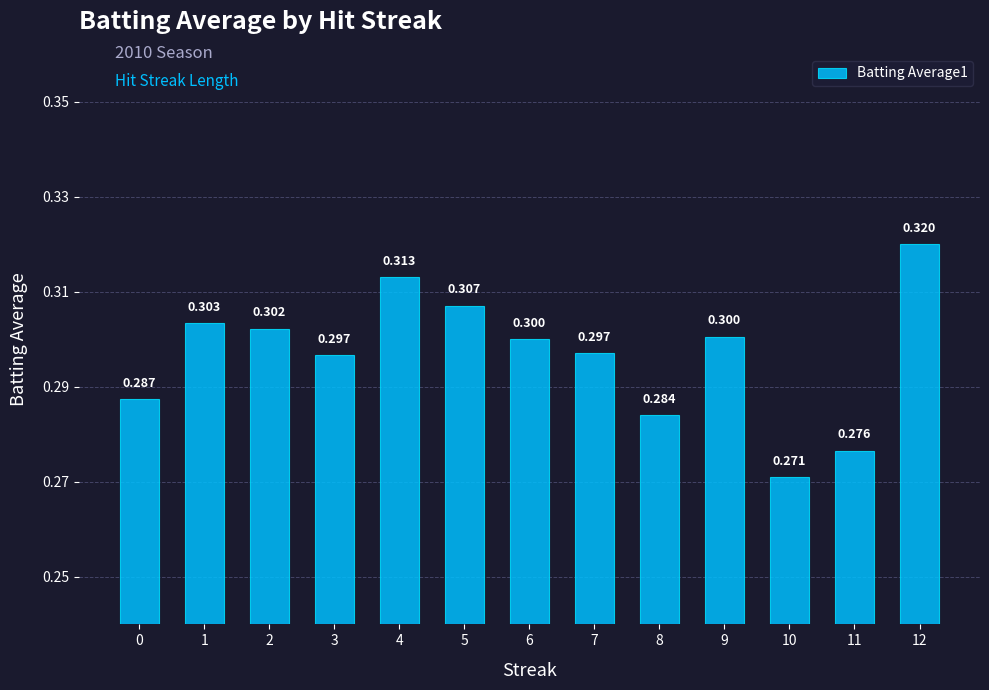

Rank the categories by value from highest to lowest.

12, 4, 5, 1, 2, 9, 6, 7, 3, 0, 8, 11, 10